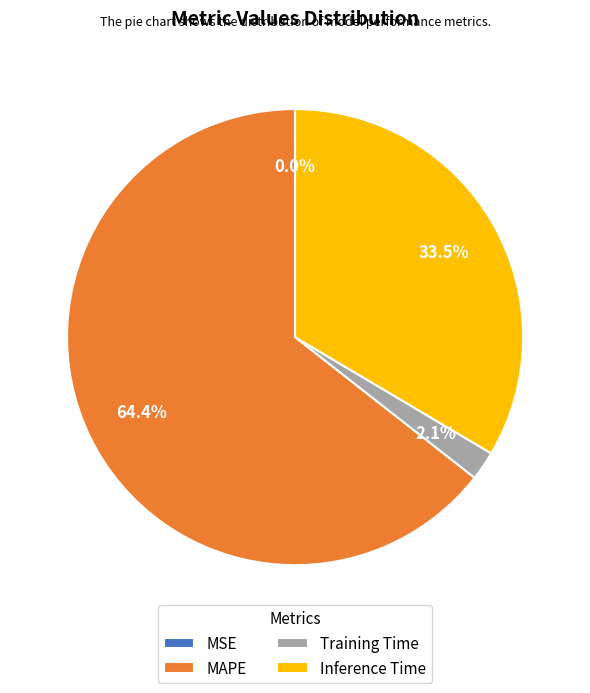

Combined, what portion of the pie is Inference Time and Training Time?

35.6%